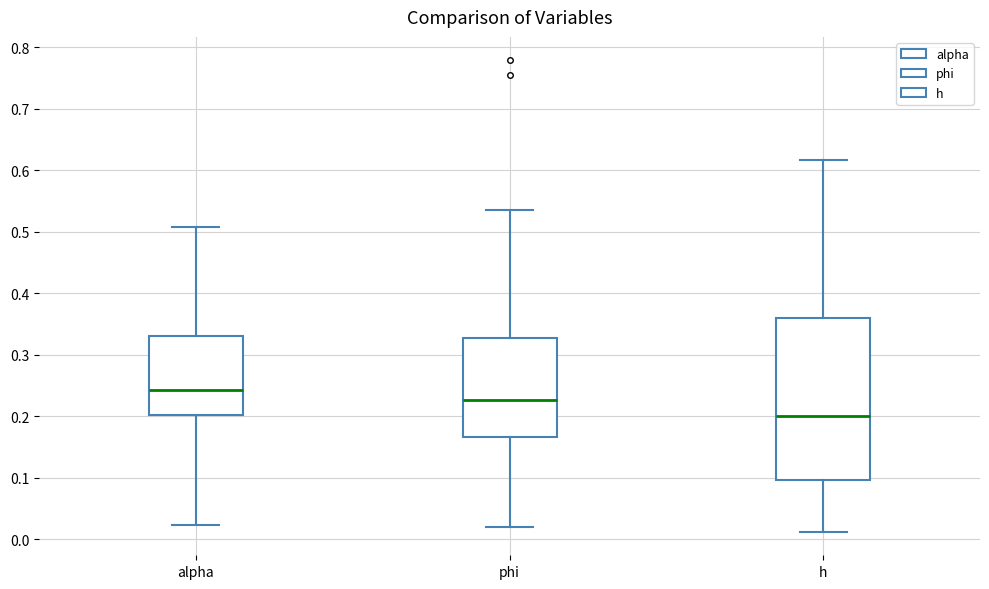

Reading left to right, transcribe this box plot: for each box, give where its median line is, the range the box spans, and where its two whiskers end, as read against the y-axis. The values are not printed on the chart, so give them approximately, as read against the axis.

alpha: median 0.24, box 0.20 to 0.33, whiskers 0.02 to 0.51
phi: median 0.23, box 0.17 to 0.33, whiskers 0.02 to 0.54
h: median 0.20, box 0.10 to 0.36, whiskers 0.01 to 0.62